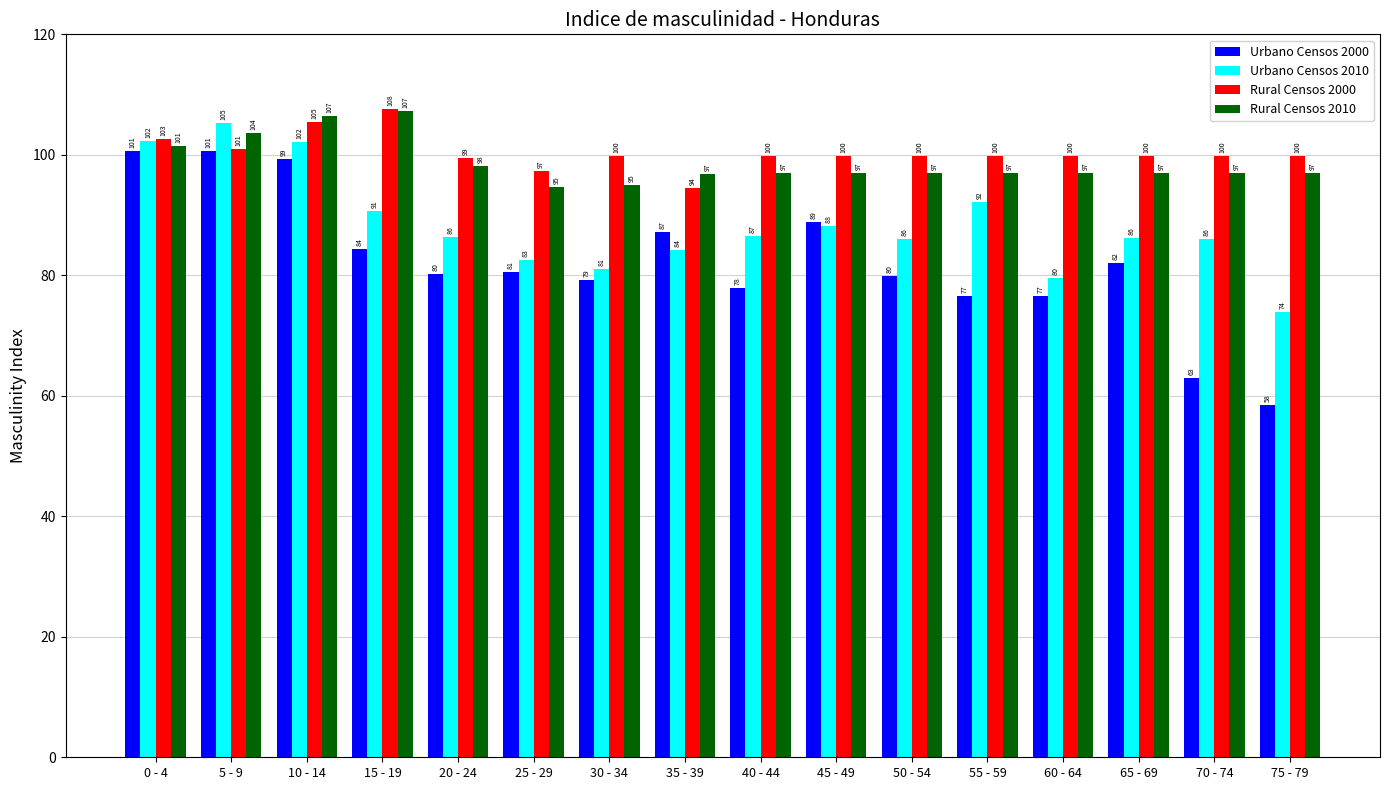

Which series has the largest range (max minus min)?

Urbano Censos 2000